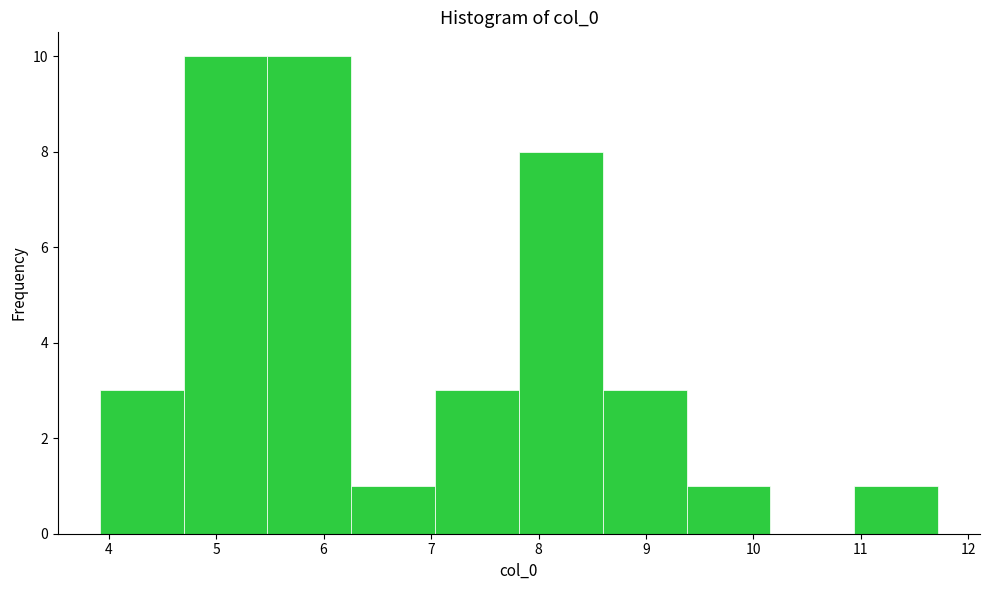

How tall is the bar that spans 4.7 to 5.5 on the x-axis? Neither the bar edges nor the heights are printed on the chart, so give them approximately, as read against the axes.

10